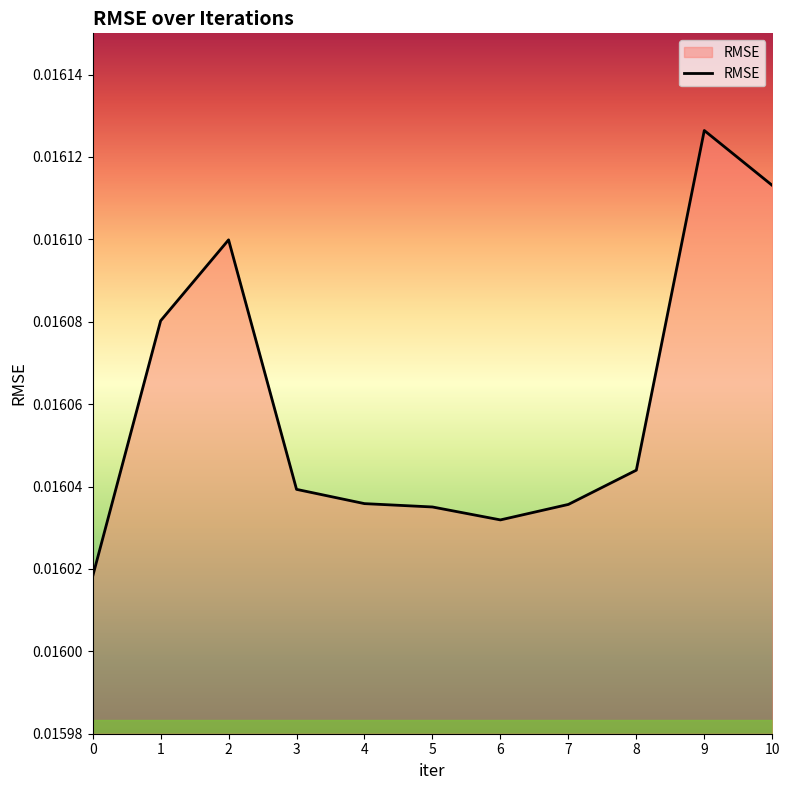

Which has a higher value, 6 or 4?

4